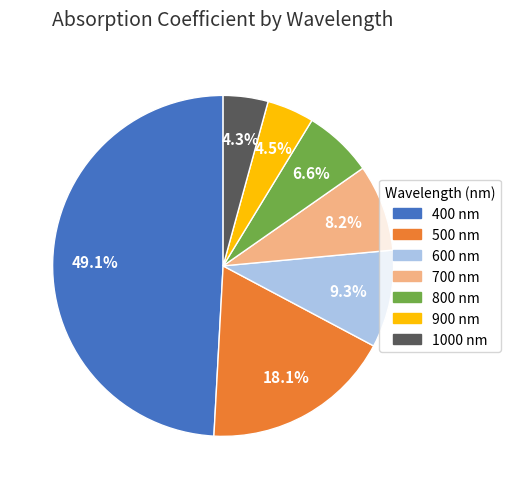

To the nearest percent, what portion does 800 represent?

7%